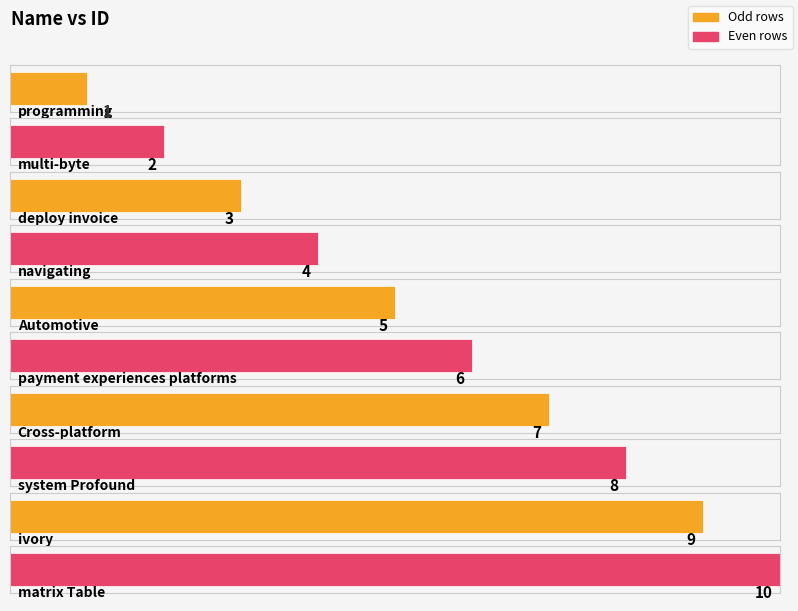

How many data points are less than 6?

5